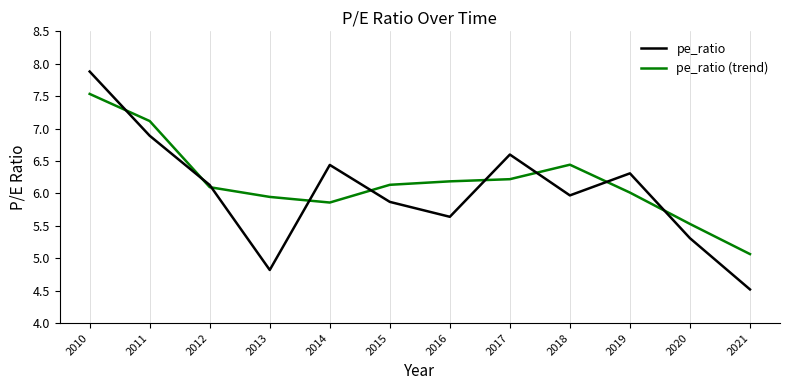

Rank the series by their average value, from lowest to highest.

pe_ratio, pe_ratio (trend)